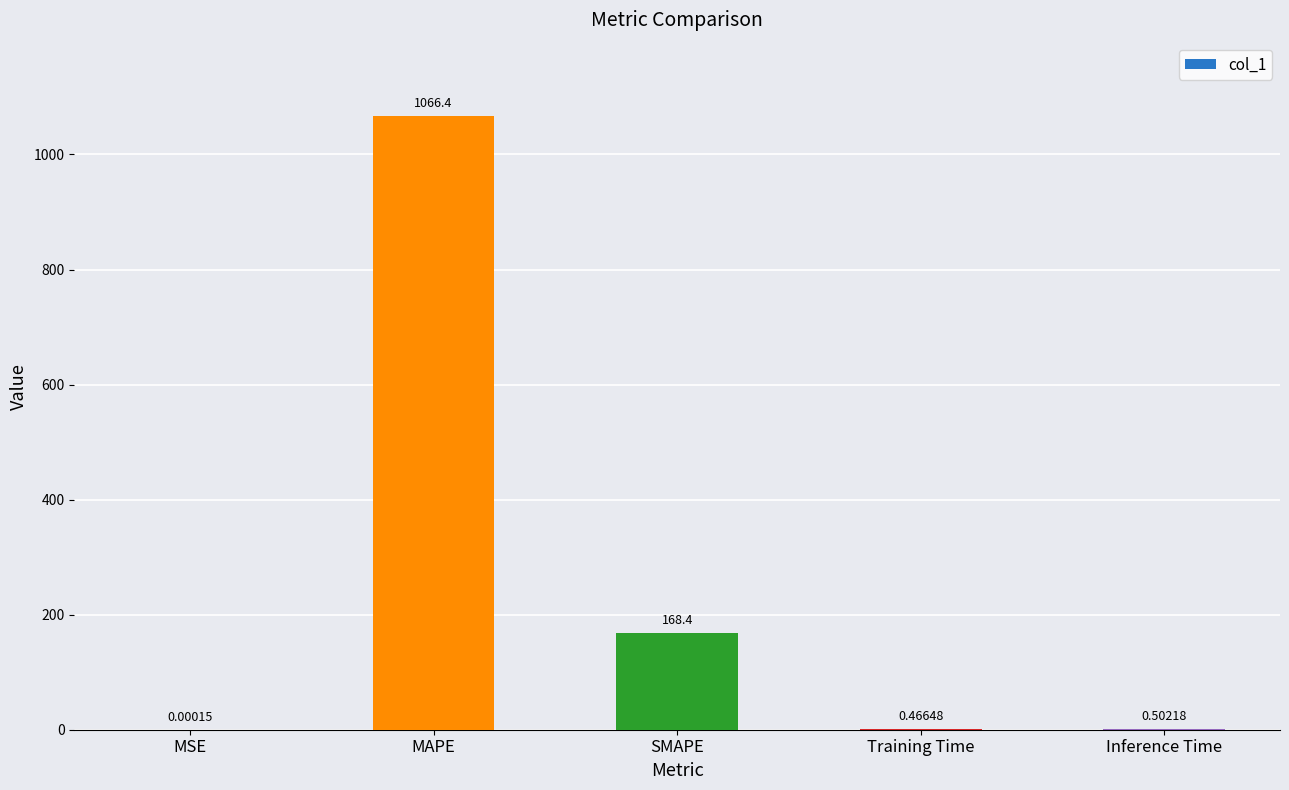

At which category does the chart reach its peak across all series?

MAPE